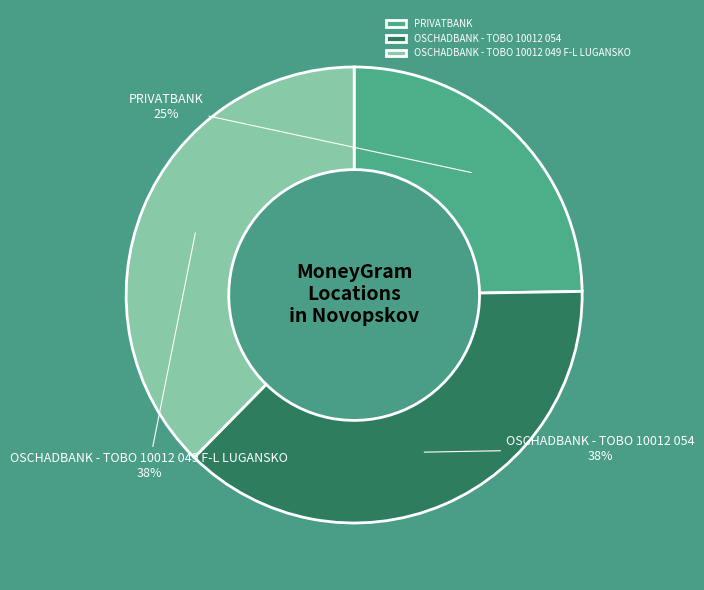

How many segments does this pie chart have?

3